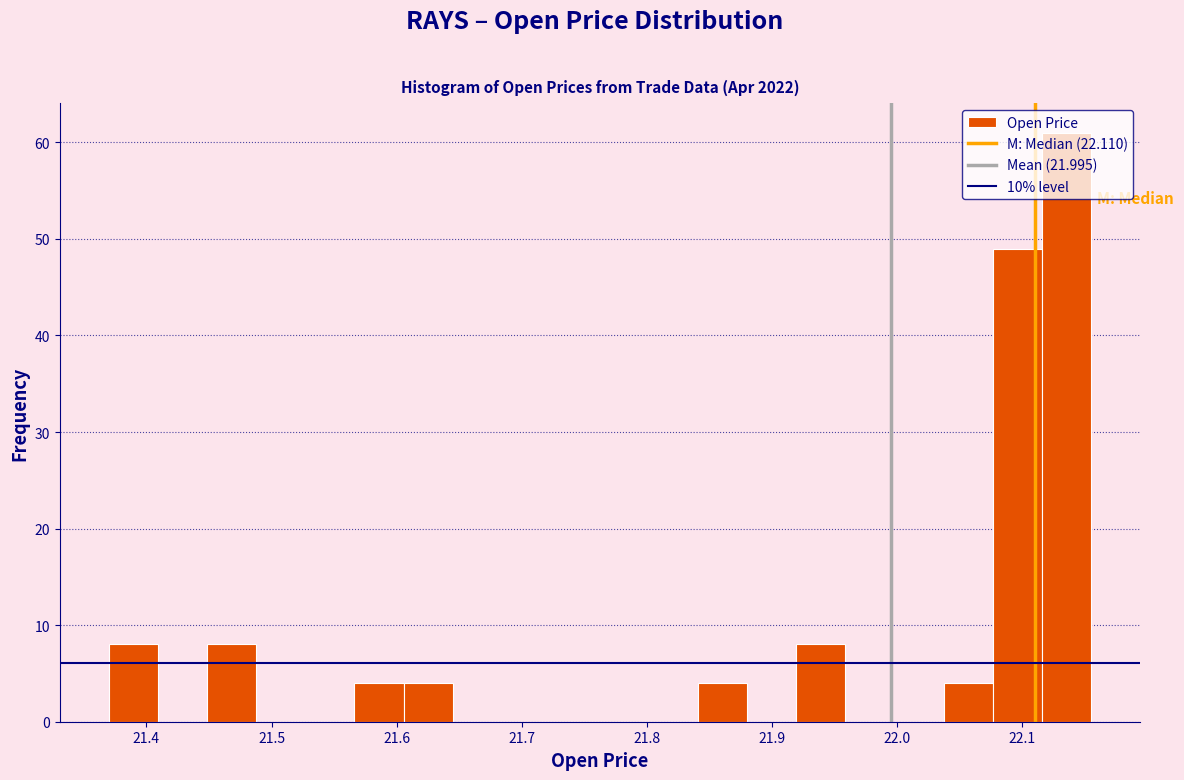

Around what value on the x-axis is the tallest bar? Give the approximate position of its centre, as read against the axis.

22.14